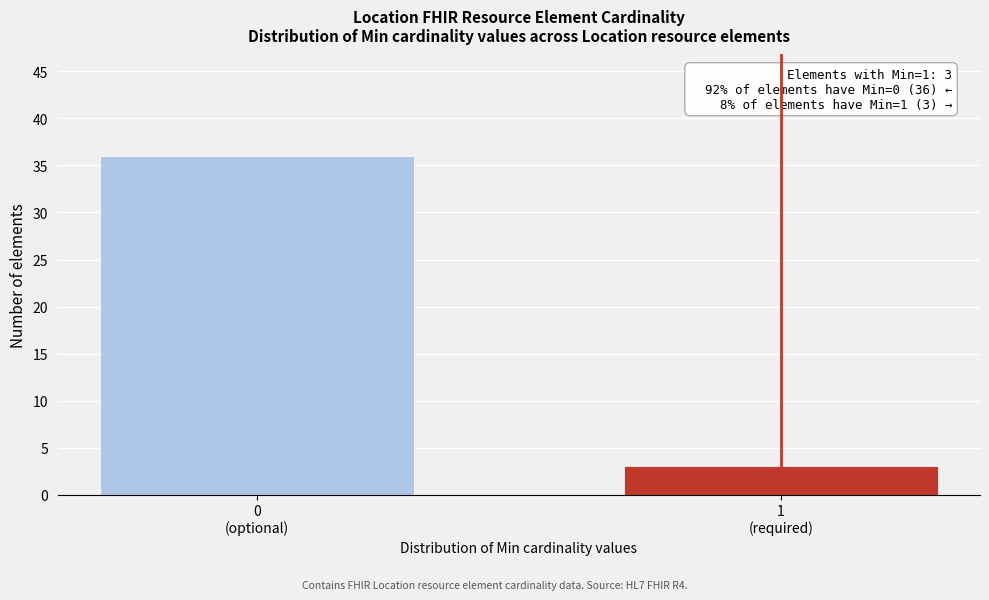

Reading right to left, list all the values displayed in this chart.

3	36